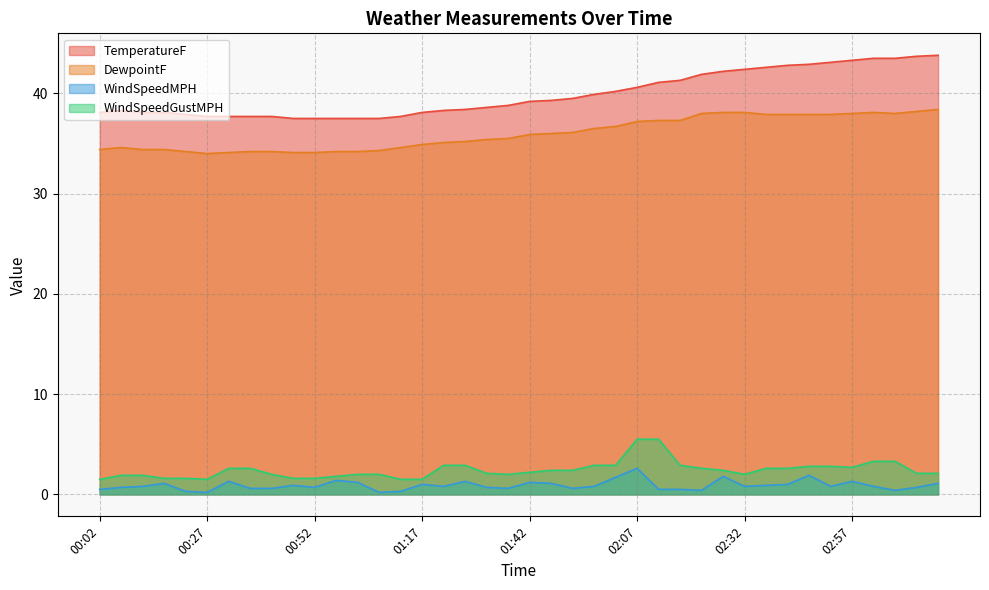

How many interior local valleys does the DewpointF series have?

2